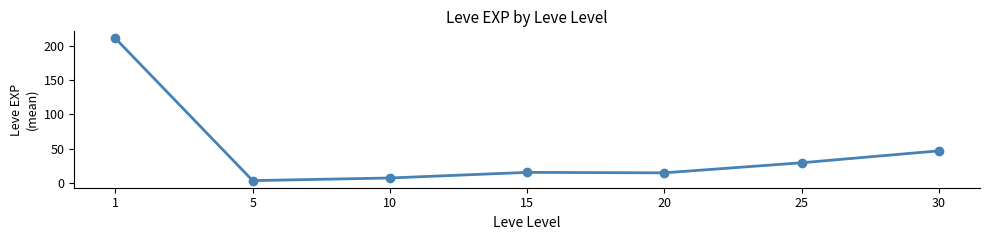

What is the difference between the maximum and minimum values?

207.0